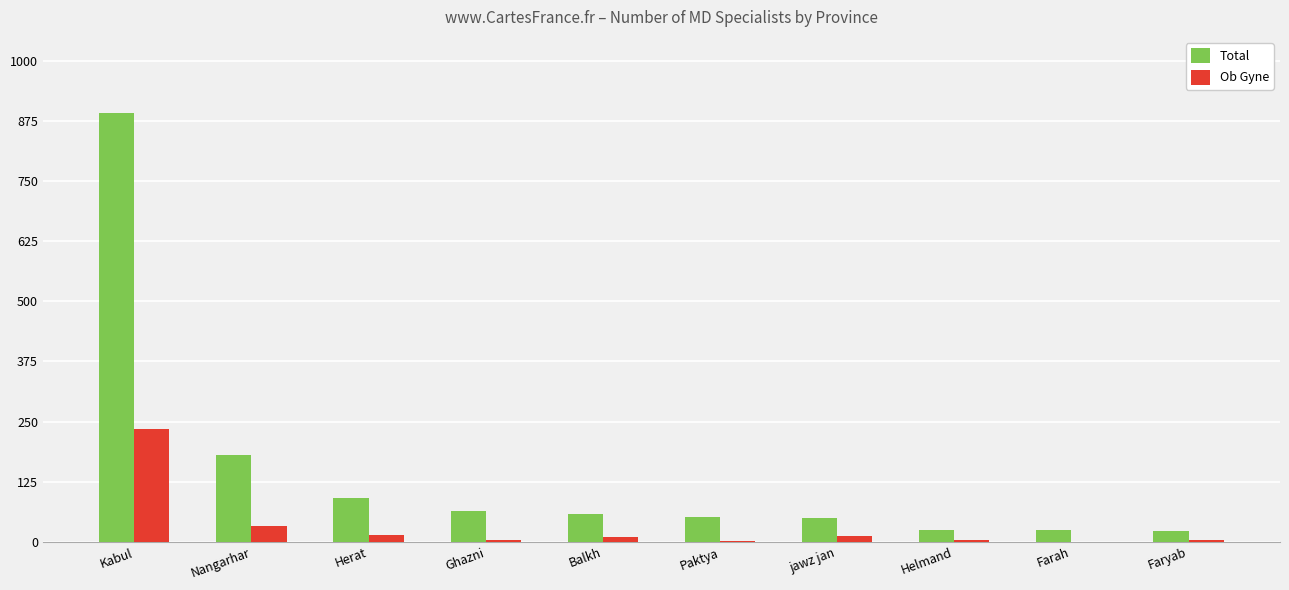

What is the sum of all Ob Gyne values?

312